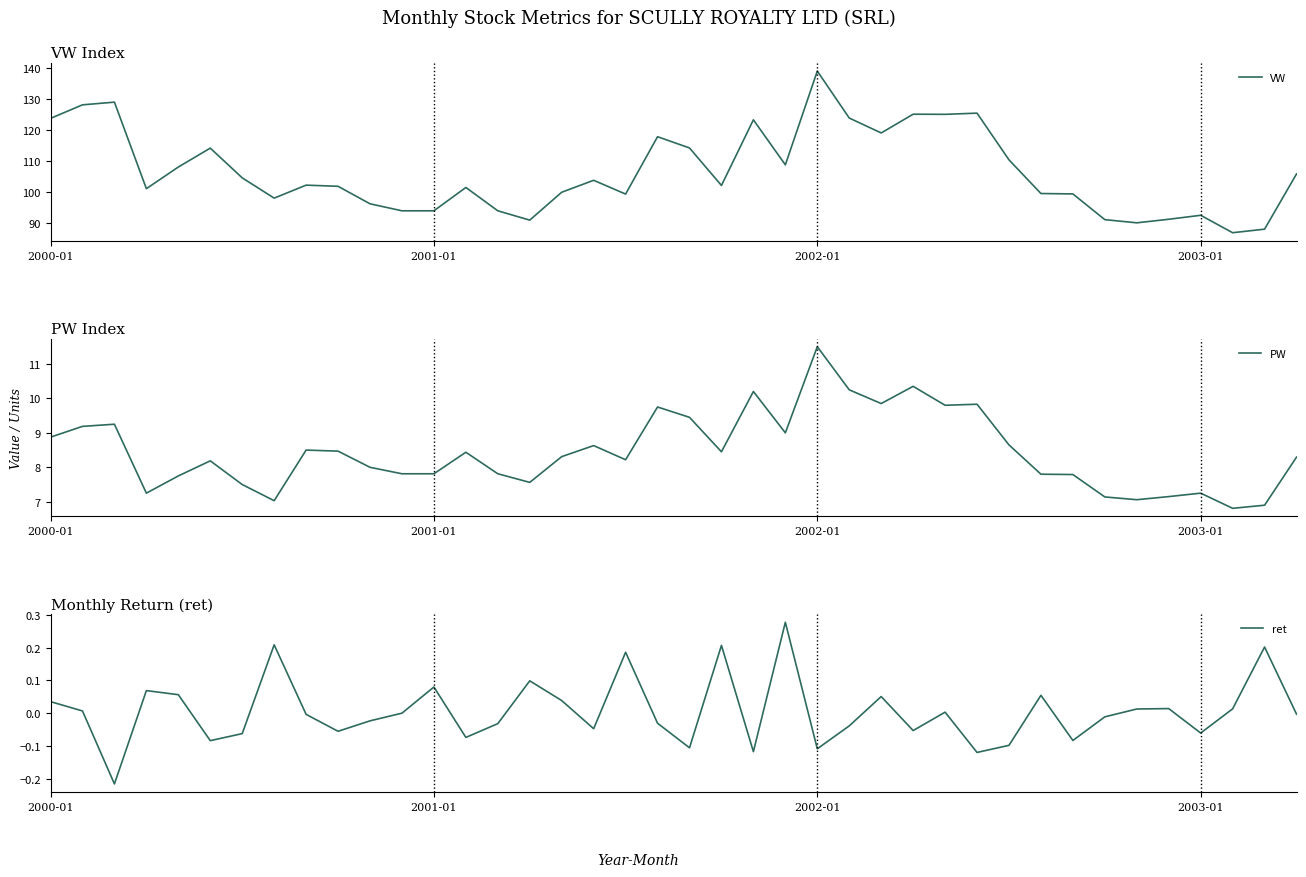

What is the total value across all series at 32?

107.2